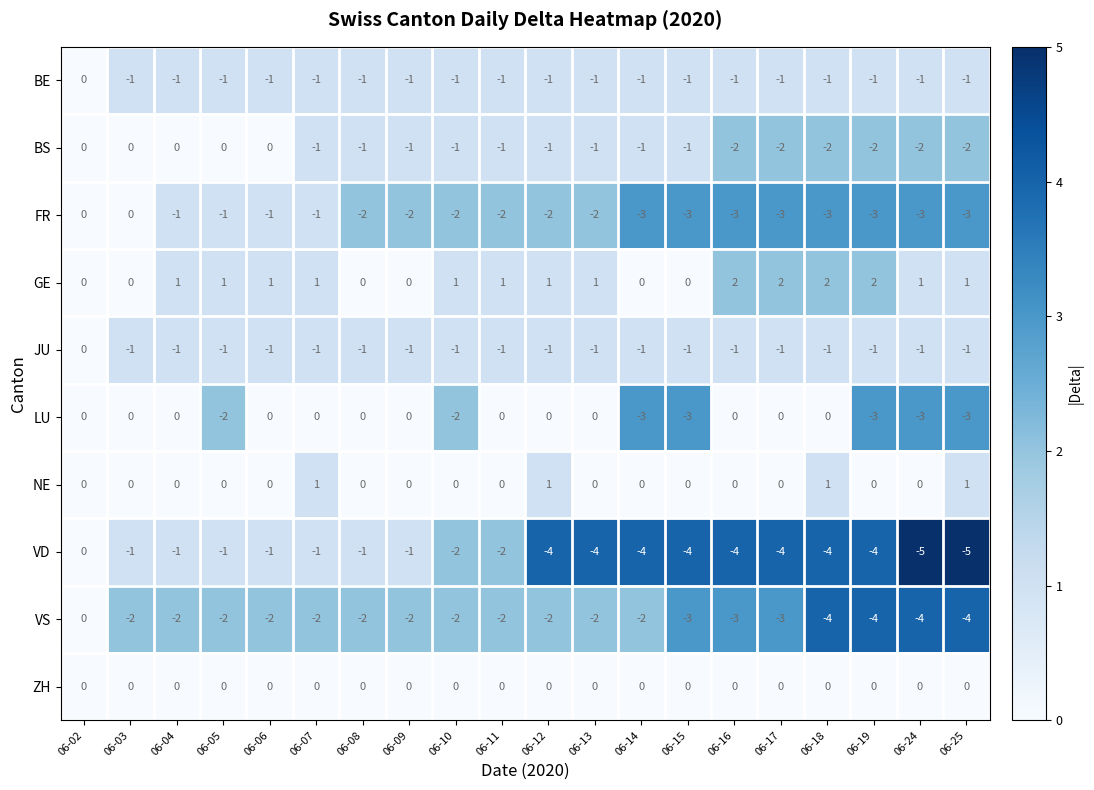

What is the total value across all series at 06-05?

-7